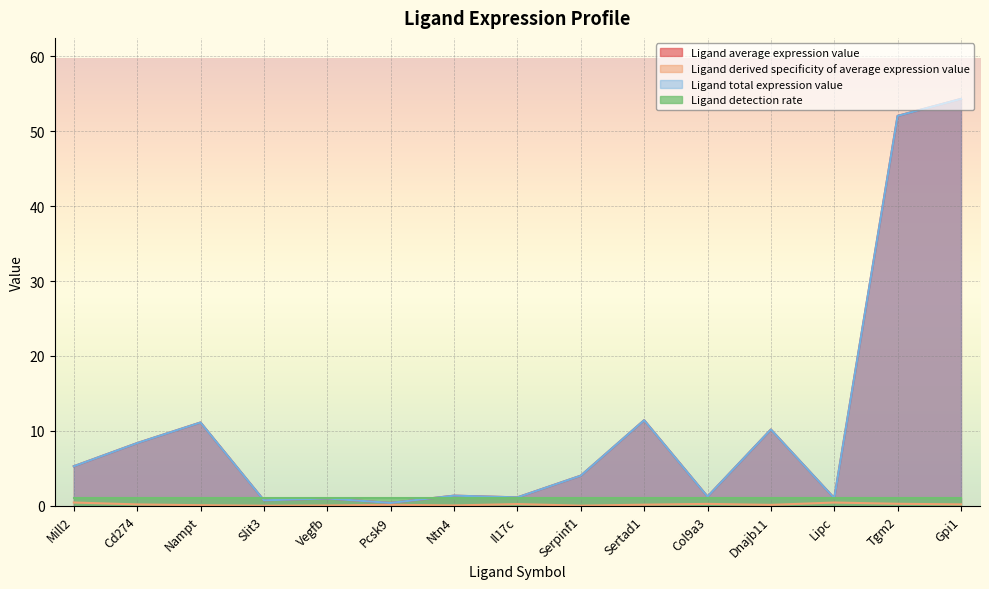

What is the label of the 3rd point from the left?

Nampt